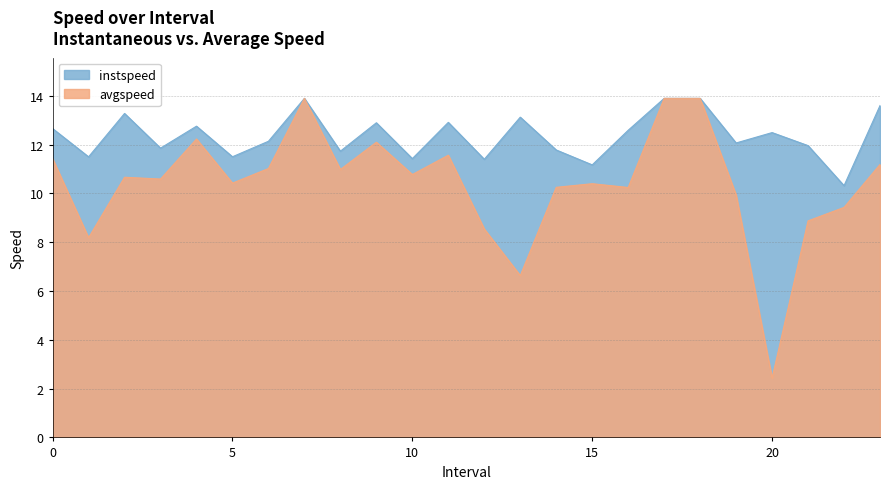

Rank the categories by avgspeed value from highest to lowest.

7, 17, 18, 4, 9, 11, 0, 23, 6, 8, 10, 2, 3, 5, 15, 14, 16, 19, 22, 21, 12, 1, 13, 20